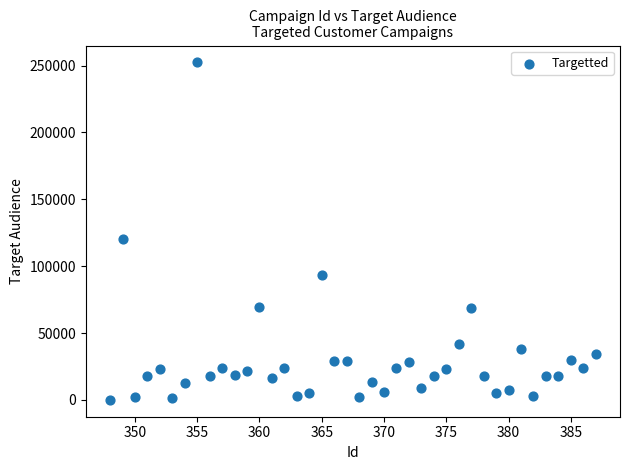

What Y value in the scatter plot is closest to 126199?

120501